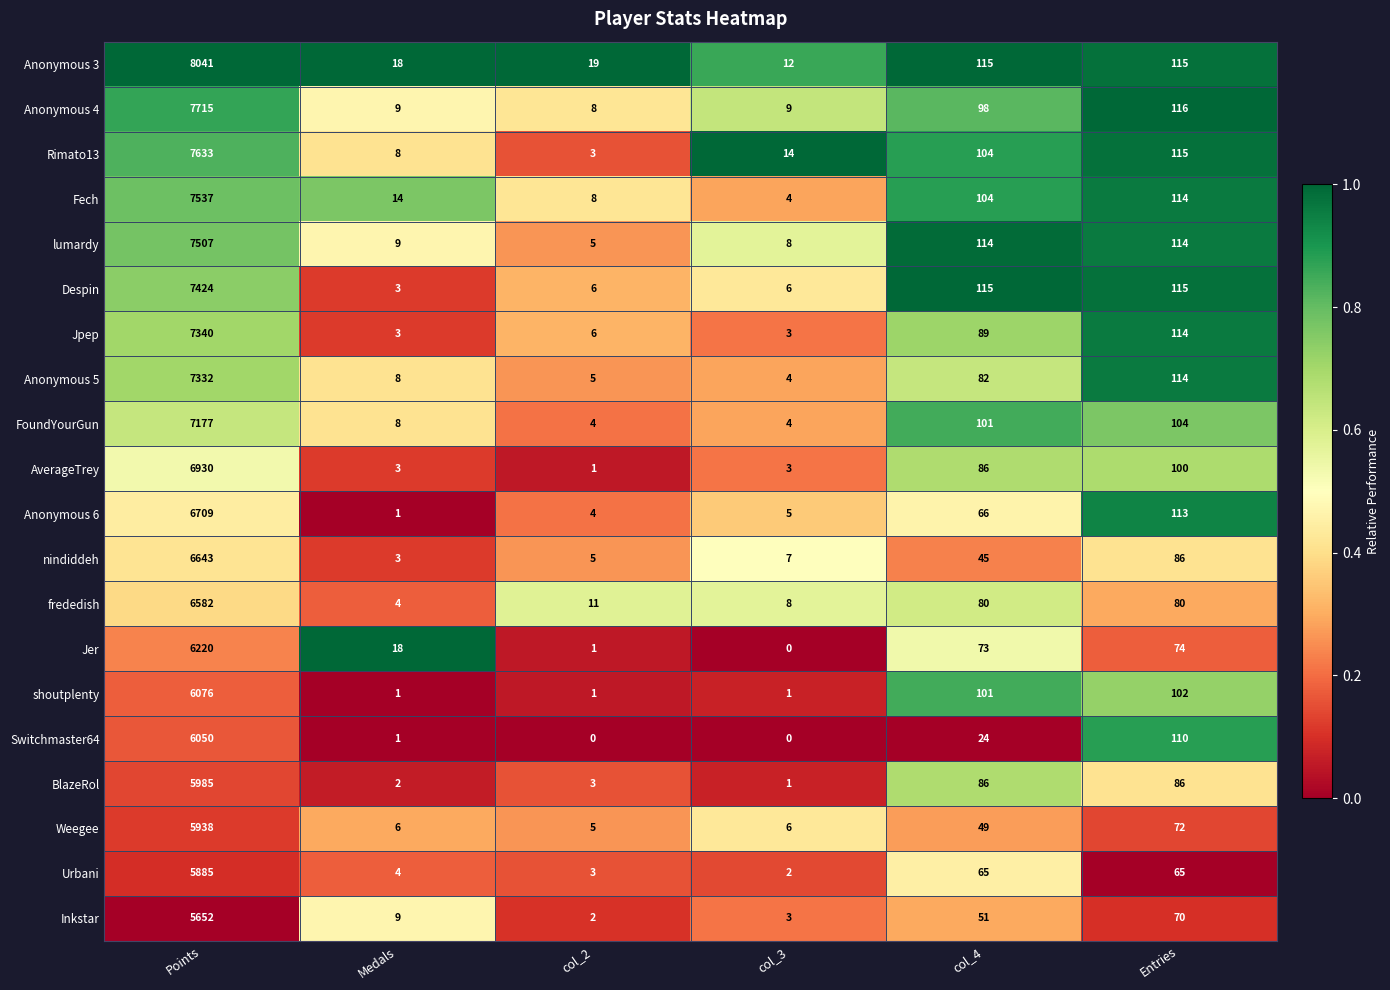

Between Points and col_3, which series saw the biggest shift?

Anonymous 3